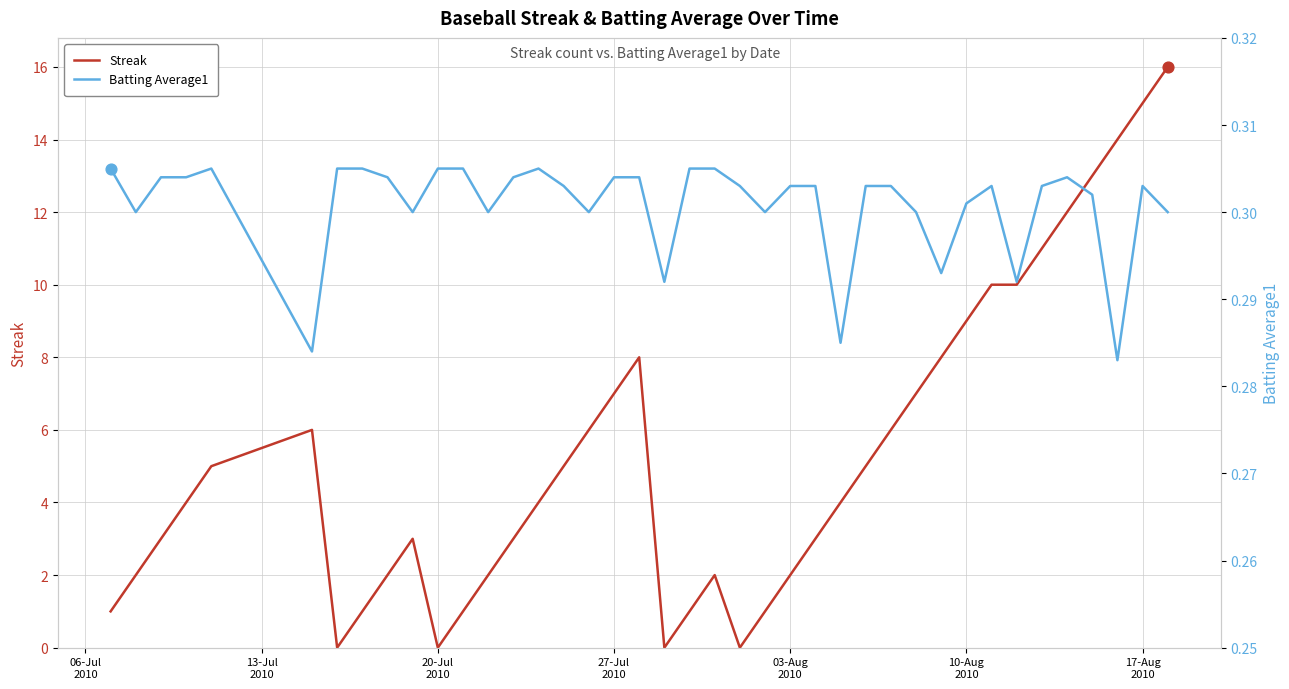

Which series has the largest Y range (max minus min)?

Streak